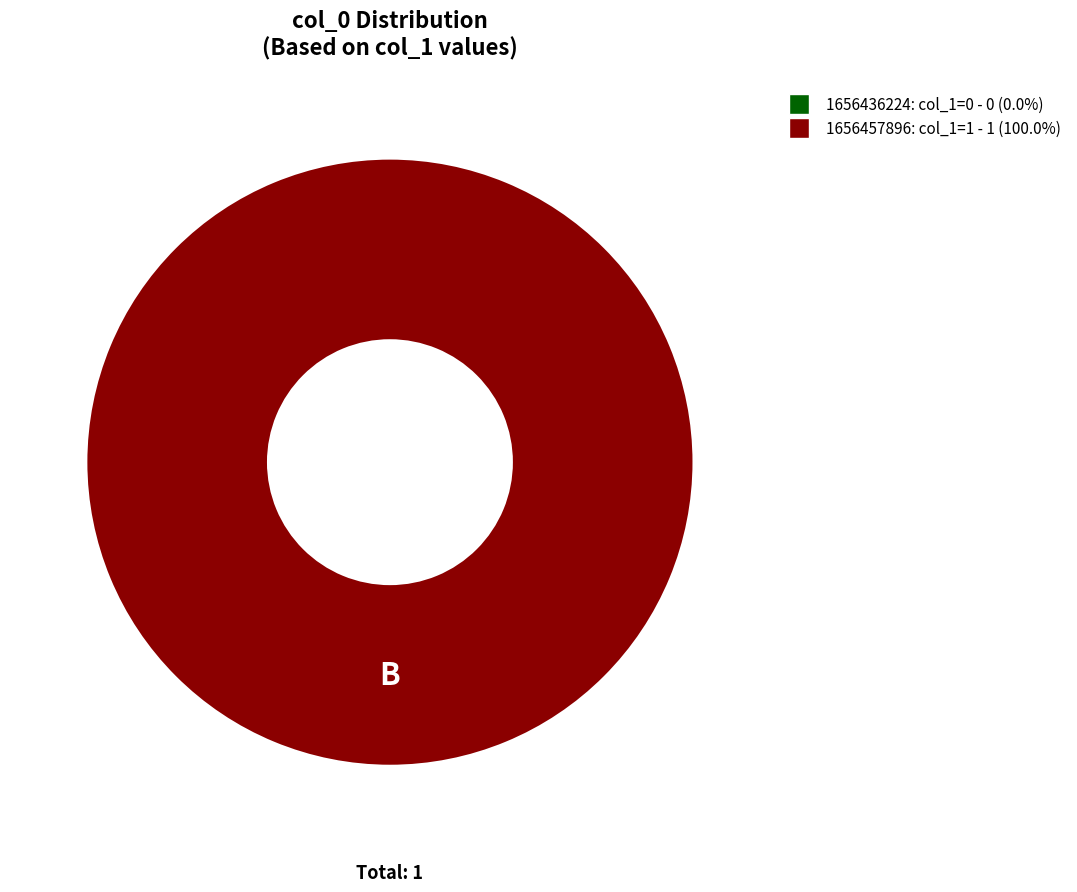

What percentage do 1656457896 and 1656436224 together represent?

100.0%